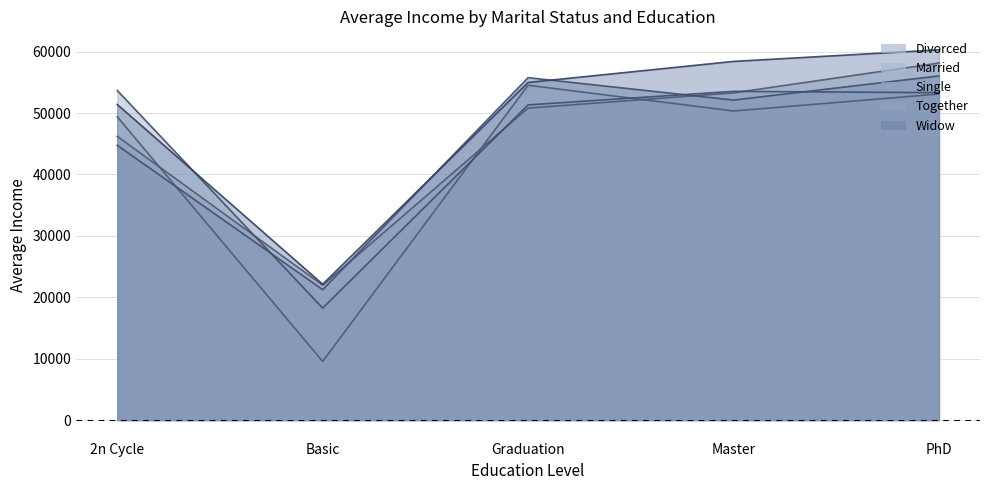

List the labels in order of Married value, largest first.

PhD, Master, Graduation, 2n Cycle, Basic